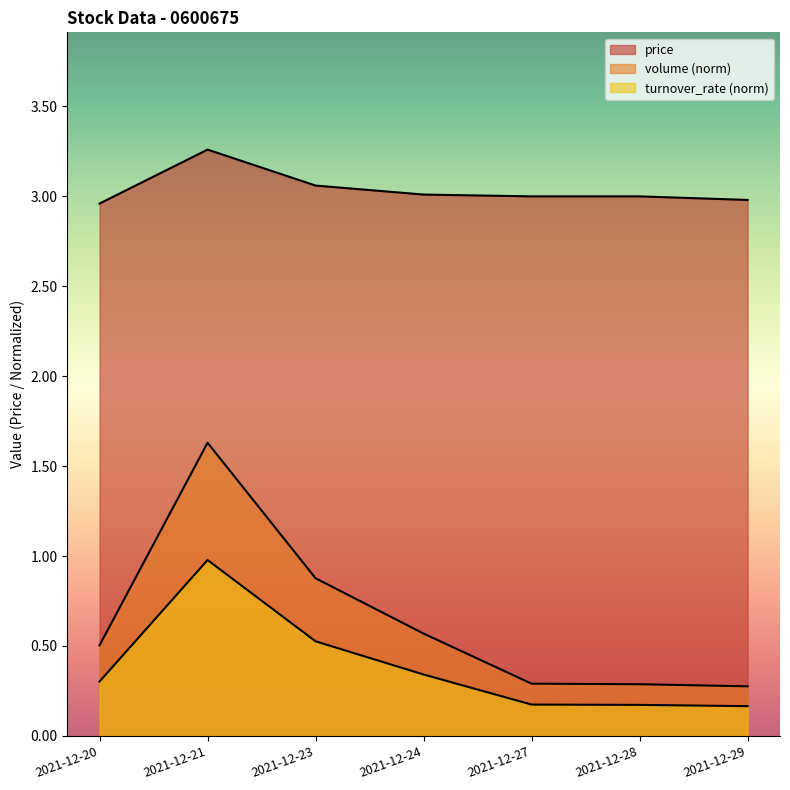

True or false: price has a value of 4.5 at 2021-12-23.

False